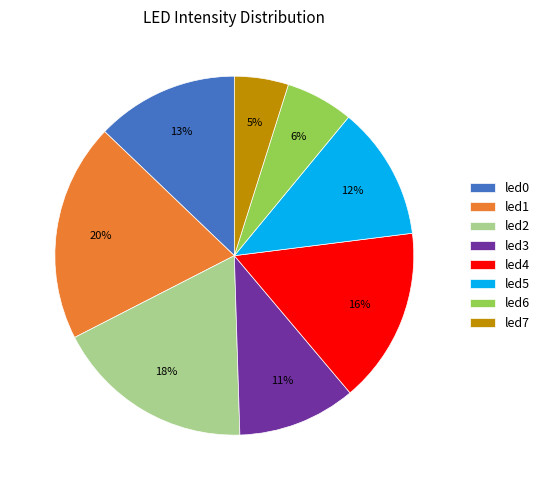

Rank the categories by value from lowest to highest.

led7, led6, led3, led5, led0, led4, led2, led1